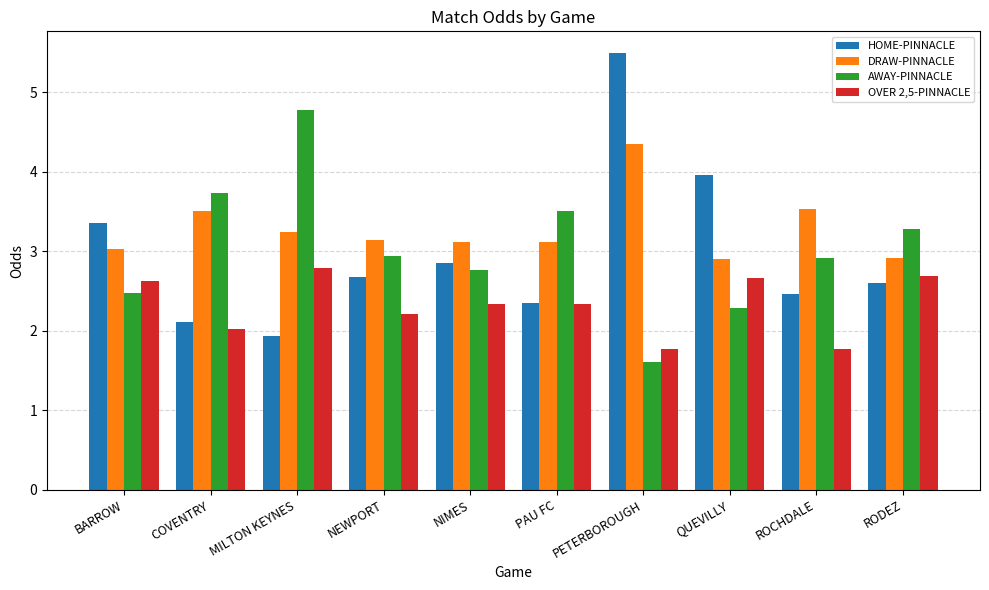

Read the OVER 2,5-PINNACLE value at NIMES.

2.3